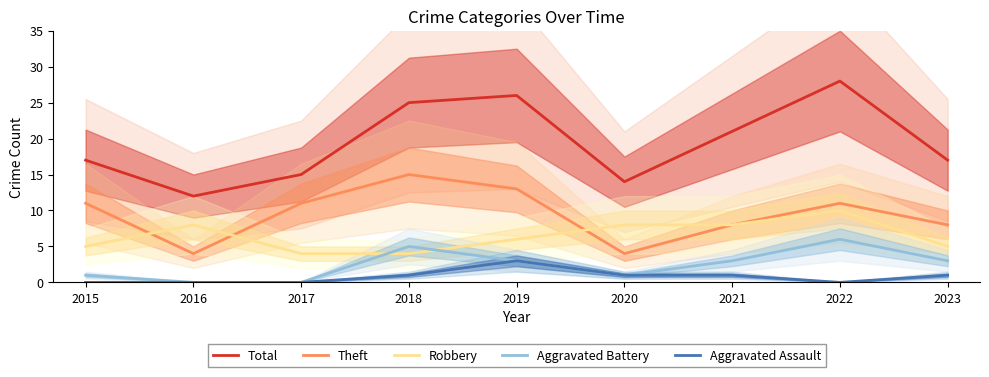

The Robbery series shows 4 at 2018. True or false?

True